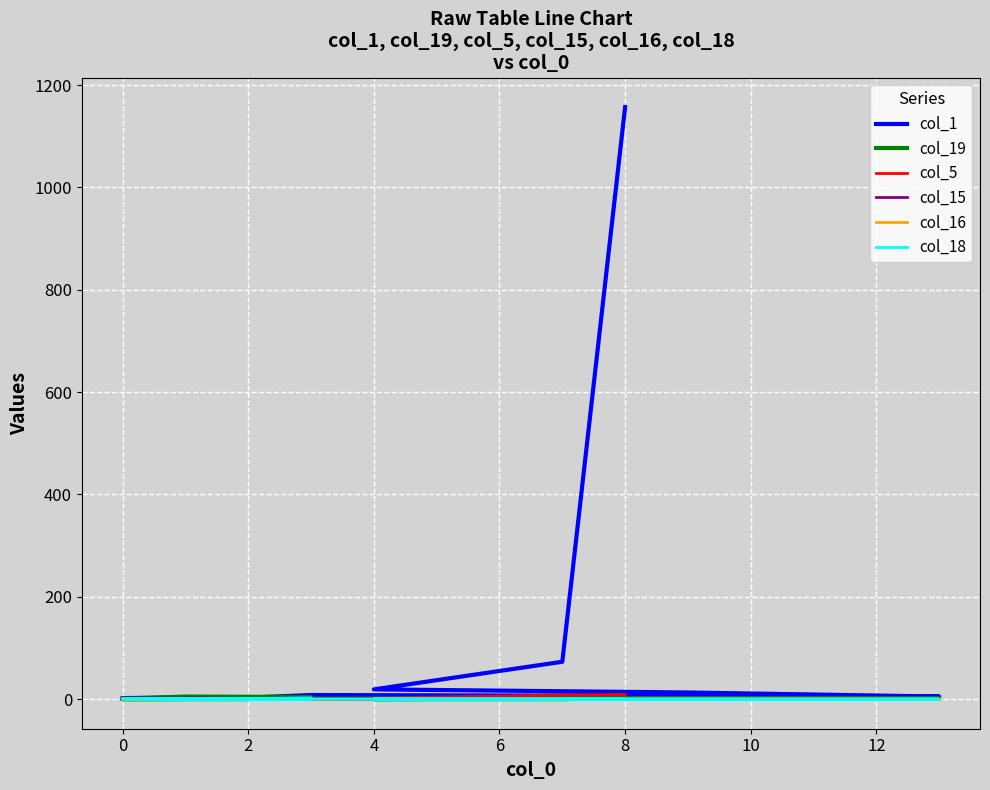

What is the average value of the col_15 series?

1